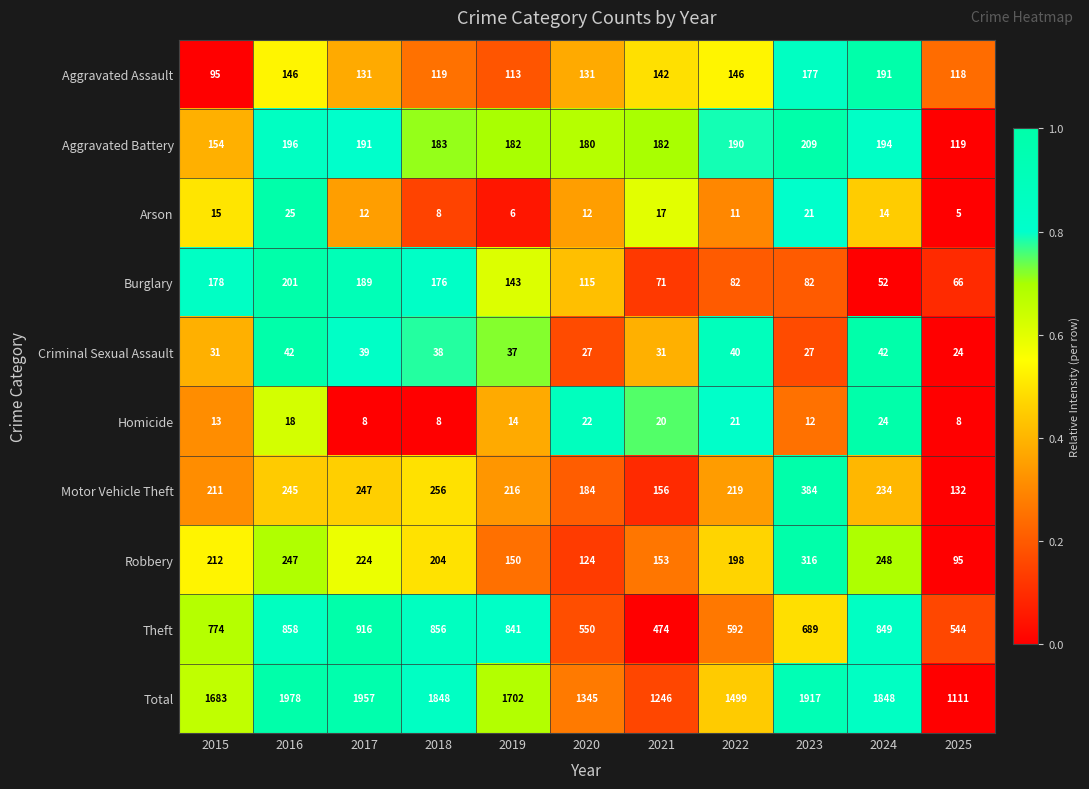

What is the difference between the Criminal Sexual Assault values at 2023 and 2016?

15